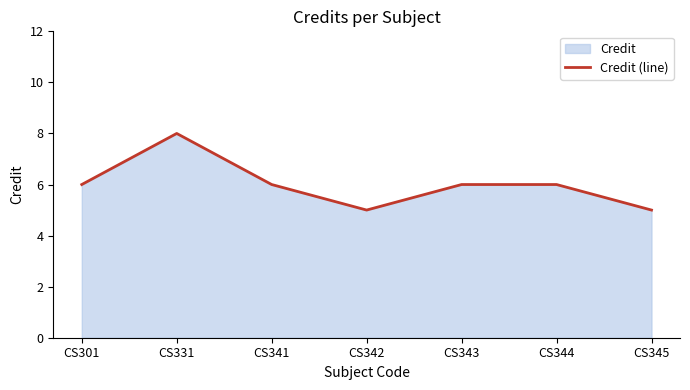

What is the minimum value shown in the chart?

5